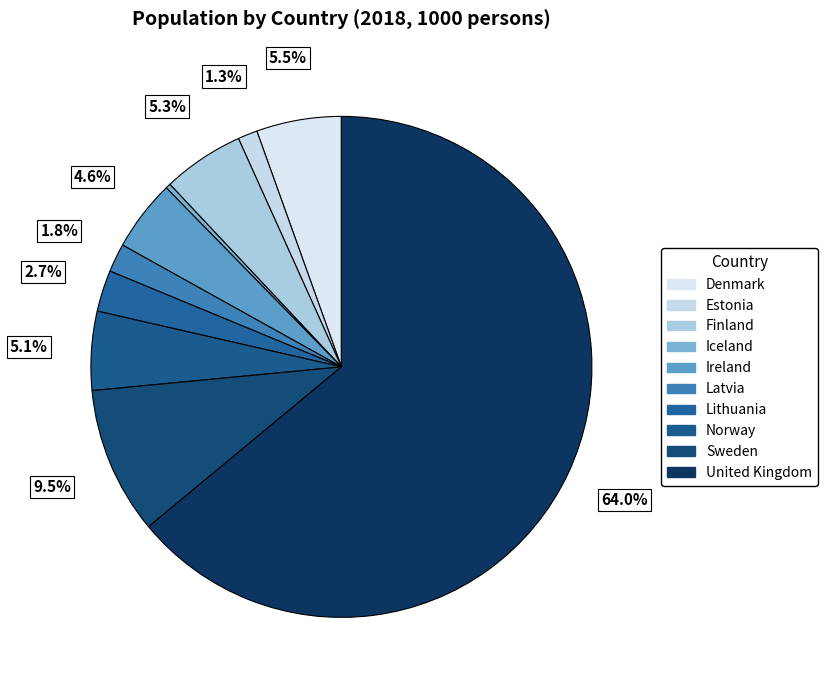

How many slices are in this pie chart?

10